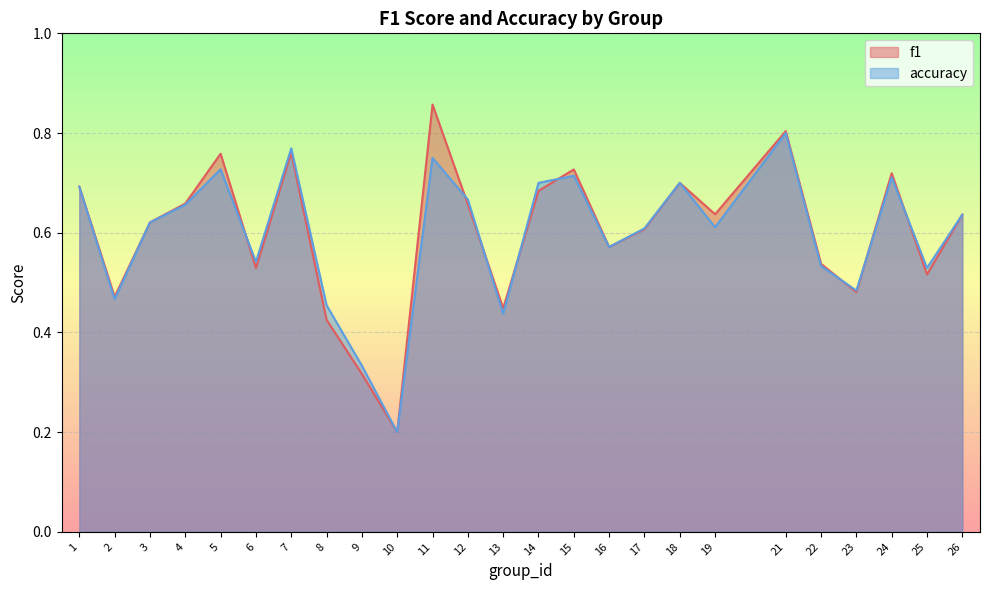

Which category has the lowest value in the f1 series?

10